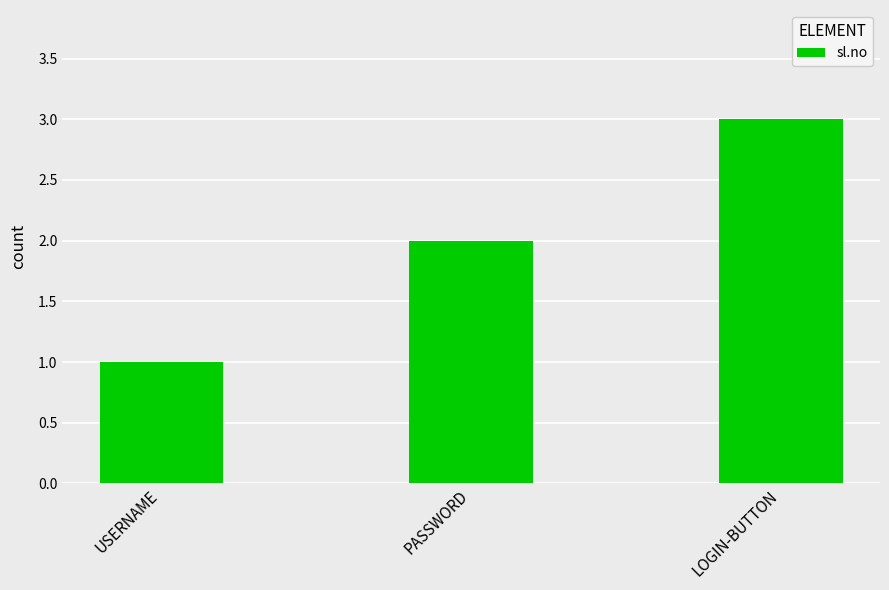

List the labels in order of value, smallest first.

USERNAME, PASSWORD, LOGIN-BUTTON